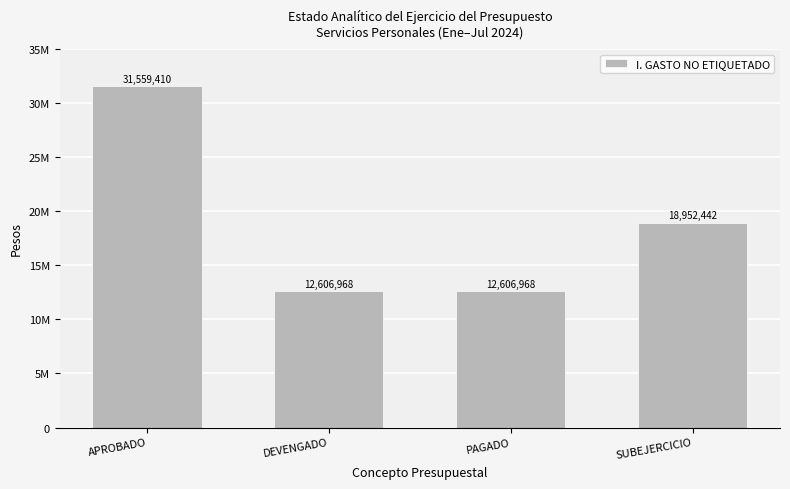

At which label is the value closest to 22083188?

SUBEJERCICIO